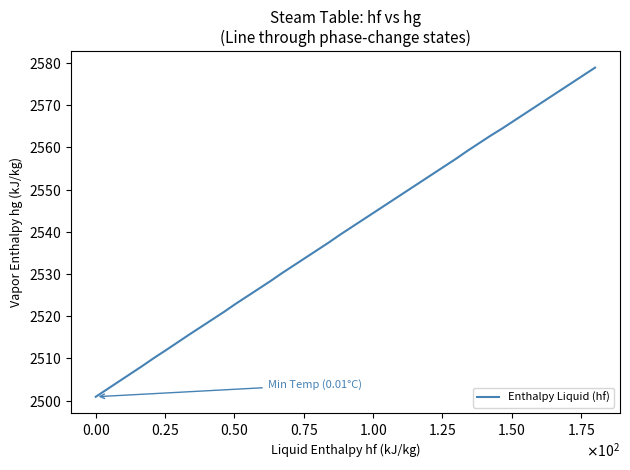

Reading left to right, what are all the values shown in this chart?

2500.9	2508.2	2510.1	2511.9	2515.6	2519.2	2521.0	2522.9	2524.7	2526.5	2528.3	2530.2	2532.0	2533.8	2535.6	2537.4	2539.3	2541.1	2542.9	2544.7	2546.5	2548.3	2550.1	2551.9	2553.7	2555.5	2557.3	2559.2	2561.0	2562.8	2564.5	2566.3	2568.1	2569.9	2571.7	2573.5	2575.3	2577.1	2578.9